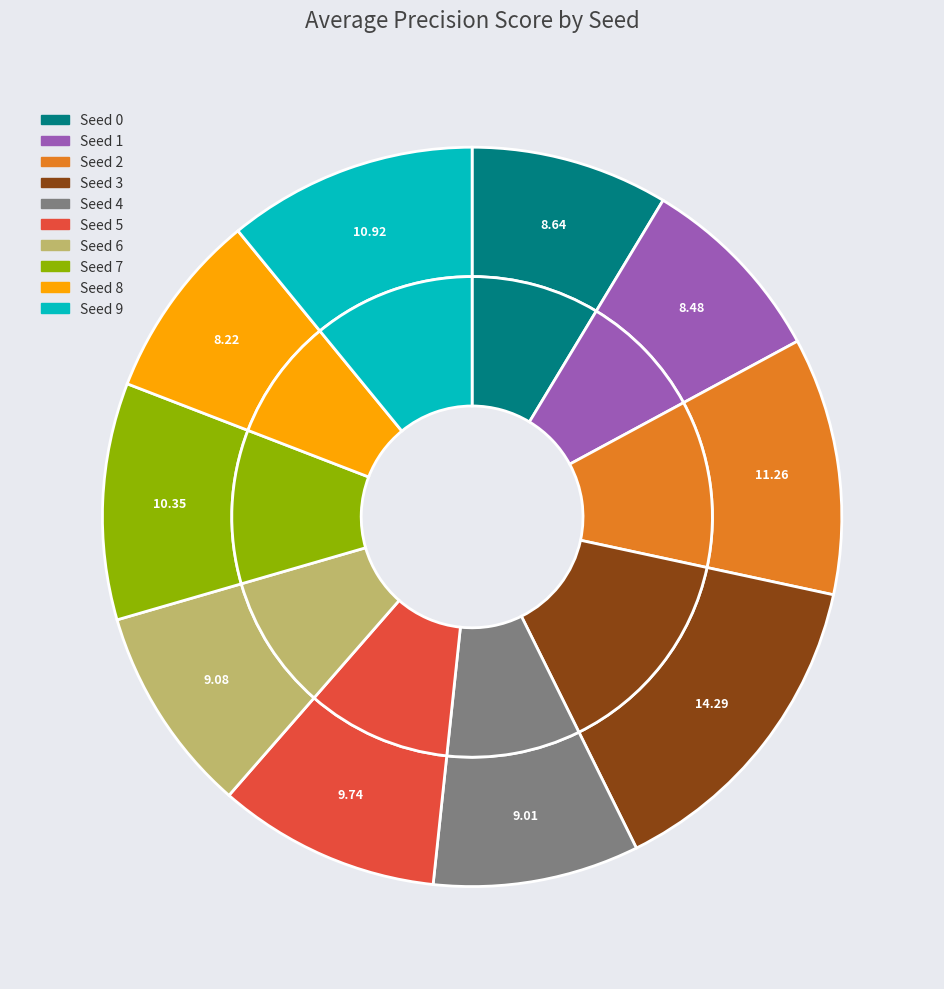

Which category has the biggest portion of the pie?

3